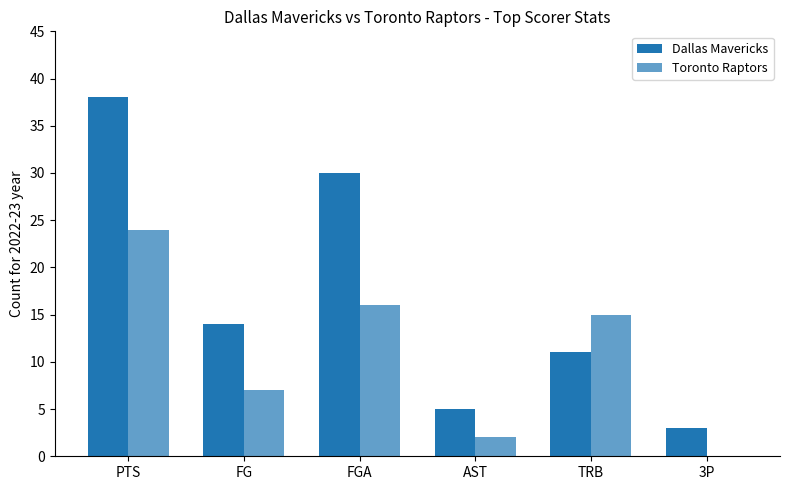

Which series has the widest spread of values?

Dallas Mavericks